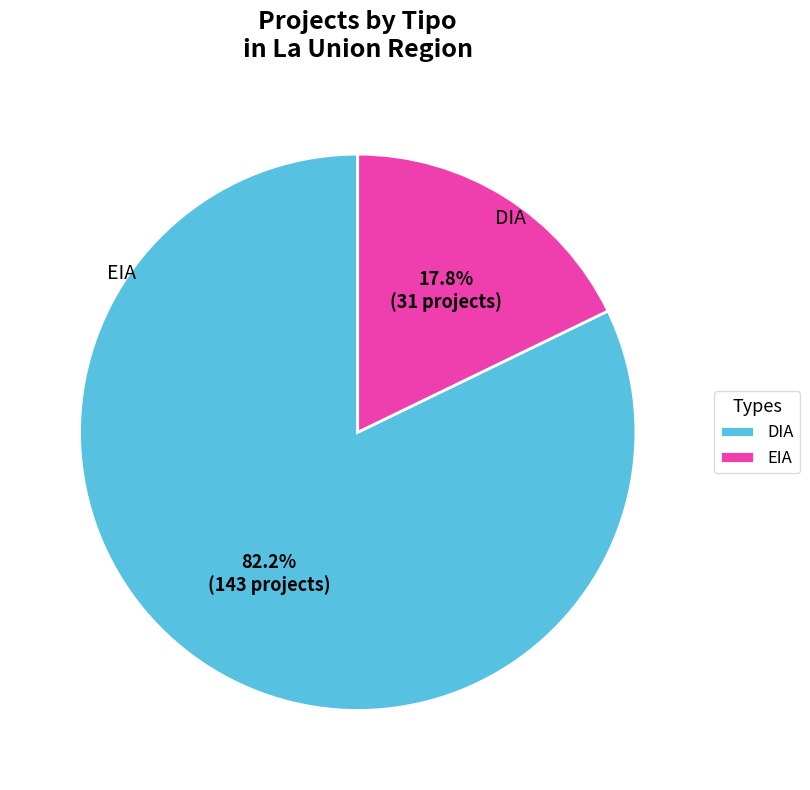

To the nearest percent, what is the difference between the largest and smallest slice percentages?

64%